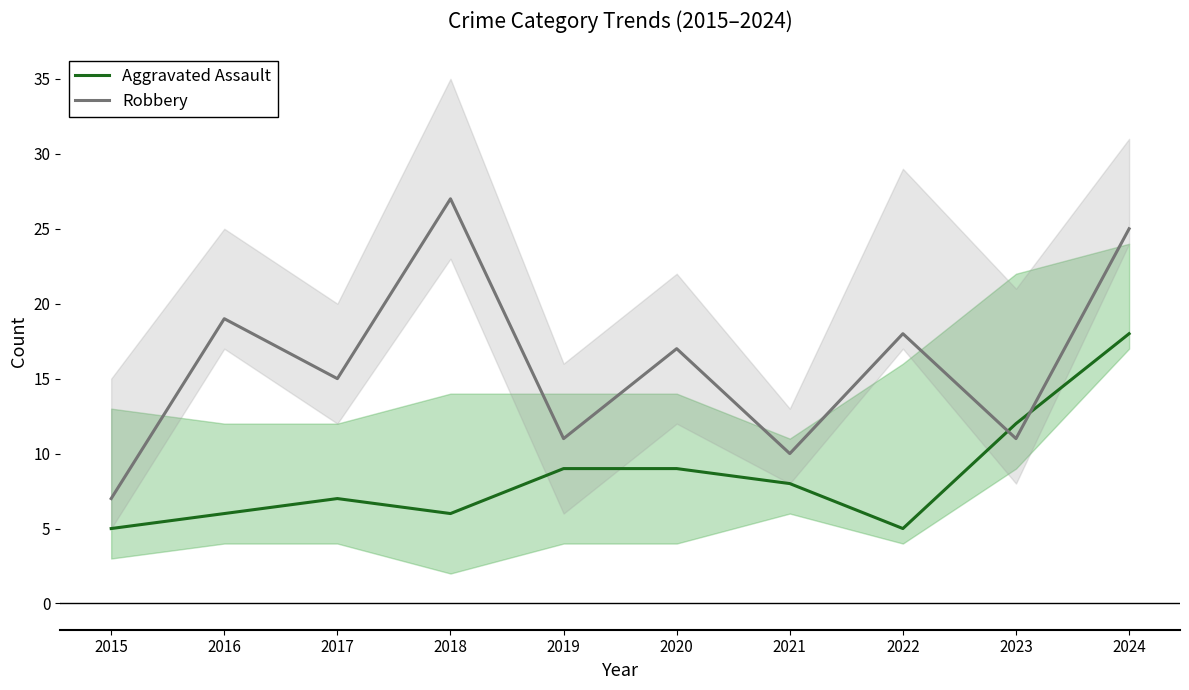

What is the sum of the Aggravated Assault values at 2023 and 2018?

18